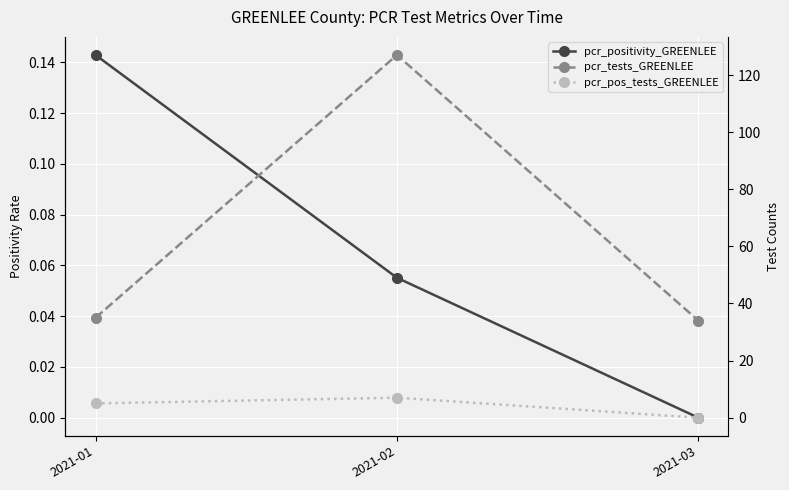

What is the highest value of the pcr_positivity_GREENLEE series?

0.1